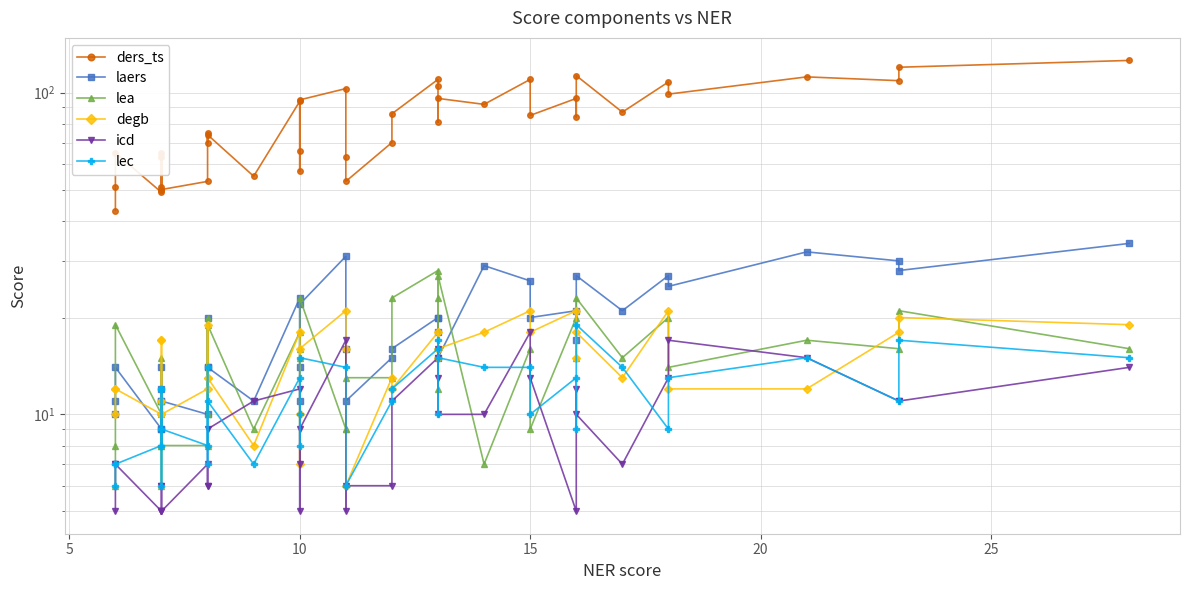

True or false: lea and ders_ts intersect in this chart.

False